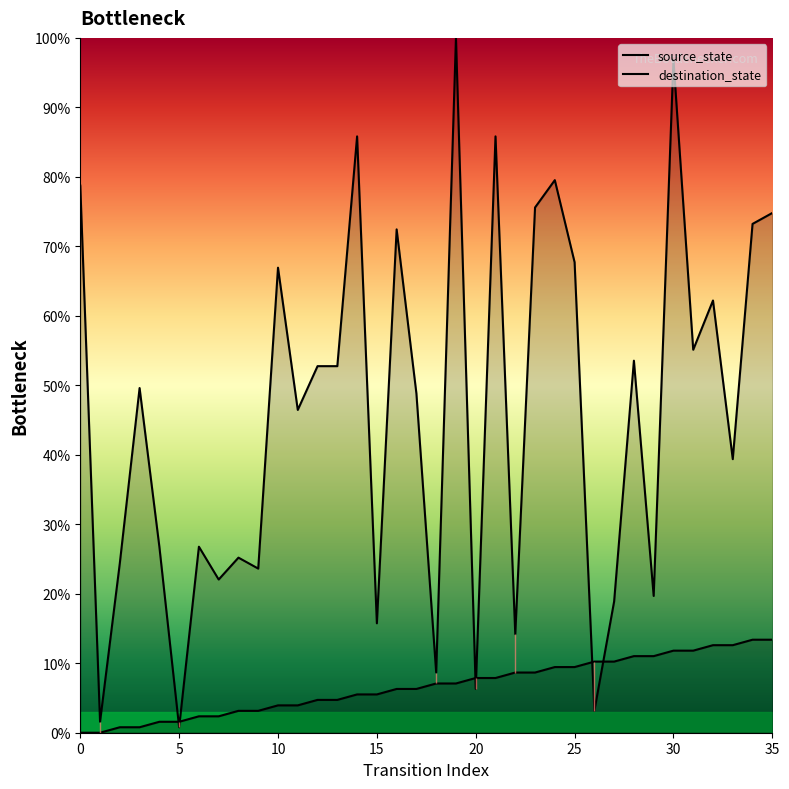

Is the value of source_state at 10 greater than the value of destination_state at 34?

No